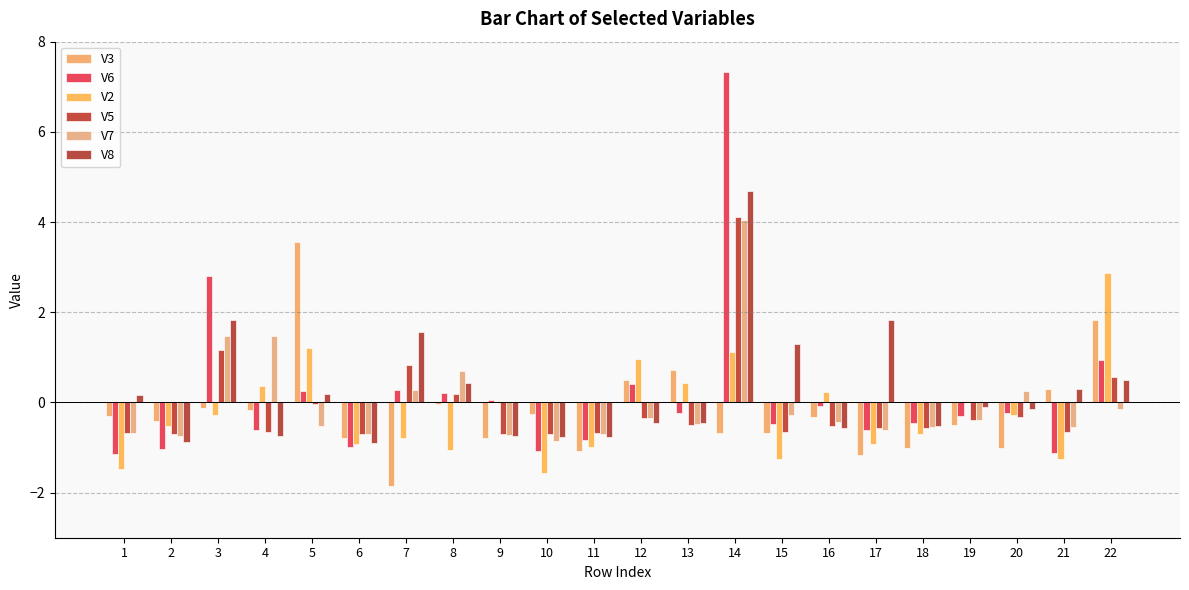

Which label corresponds to the smallest value in the chart?

7